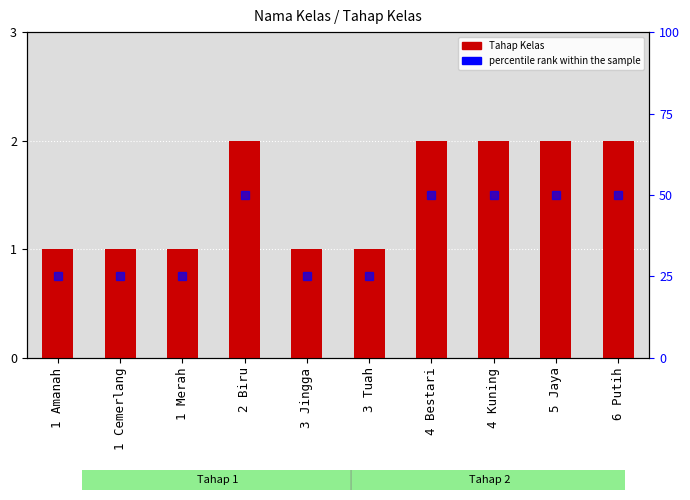

List the labels in order of value, smallest first.

1 Amanah, 1 Cemerlang, 1 Merah, 3 Jingga, 3 Tuah, 2 Biru, 4 Bestari, 4 Kuning, 5 Jaya, 6 Putih